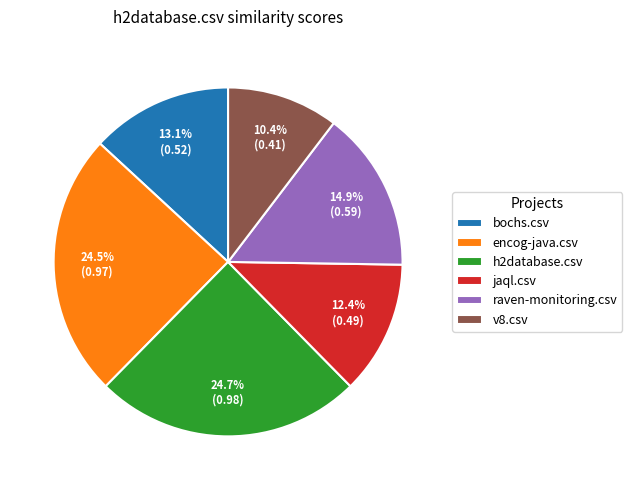

The h2database.csv slice represents 18% of the pie. True or false?

False